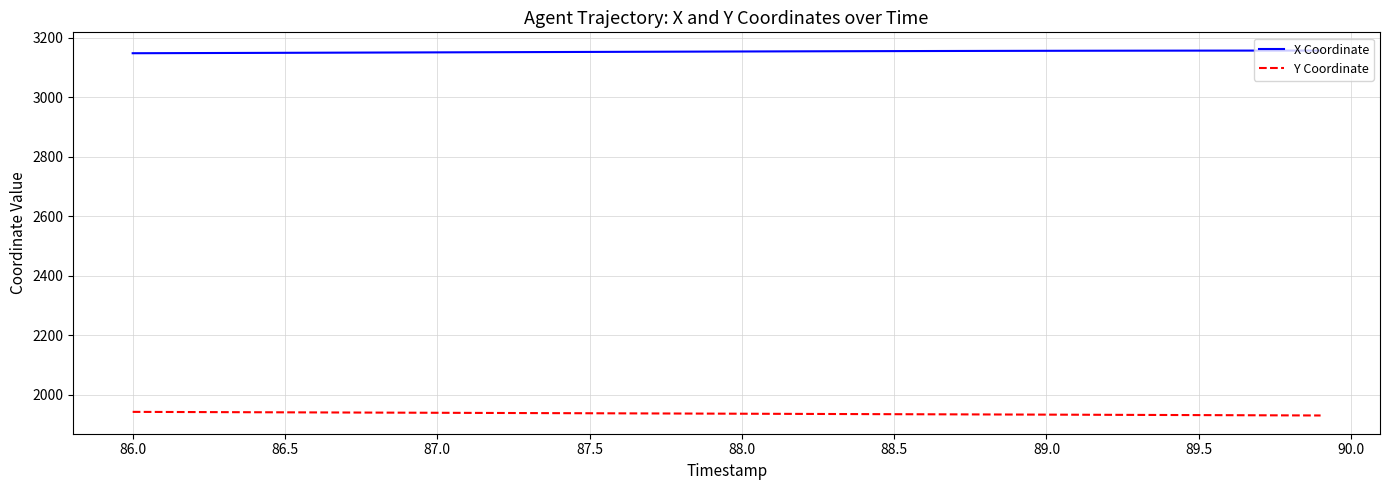

Which series has the largest total across all categories?

X Coordinate